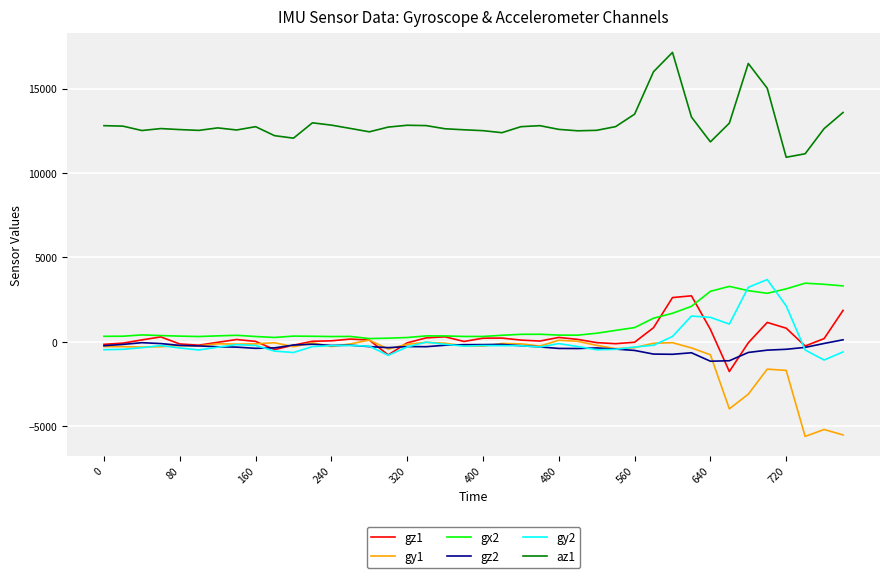

Which series has the widest spread of values?

az1